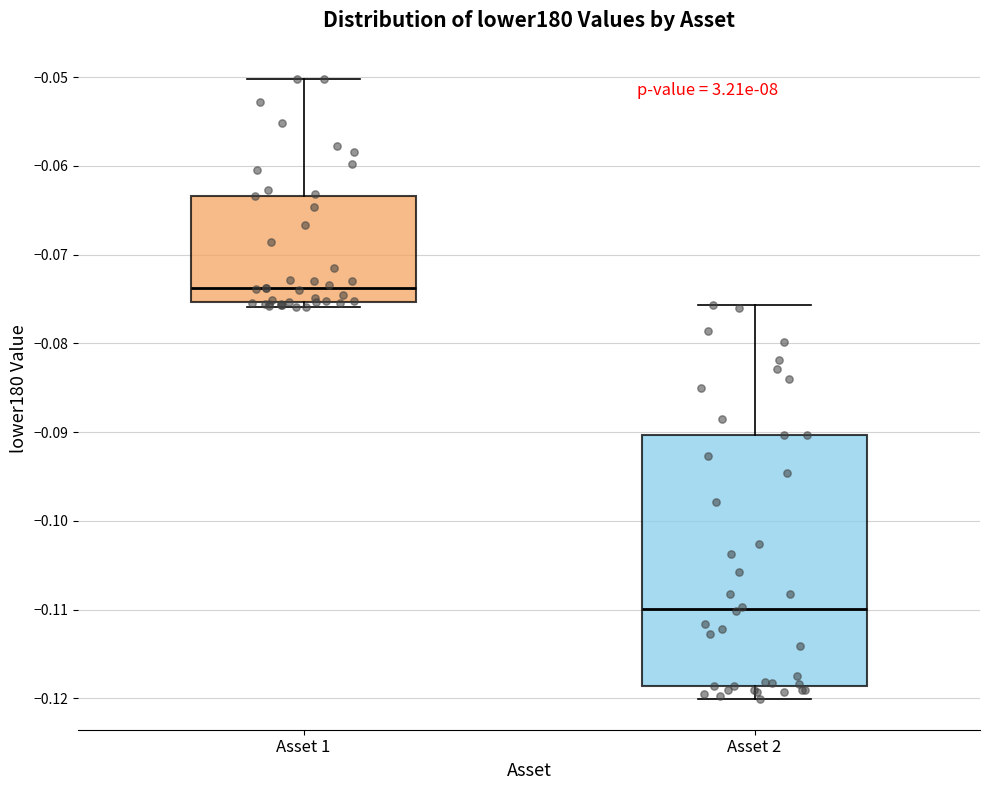

Which box has the lowest median line?

Asset 2